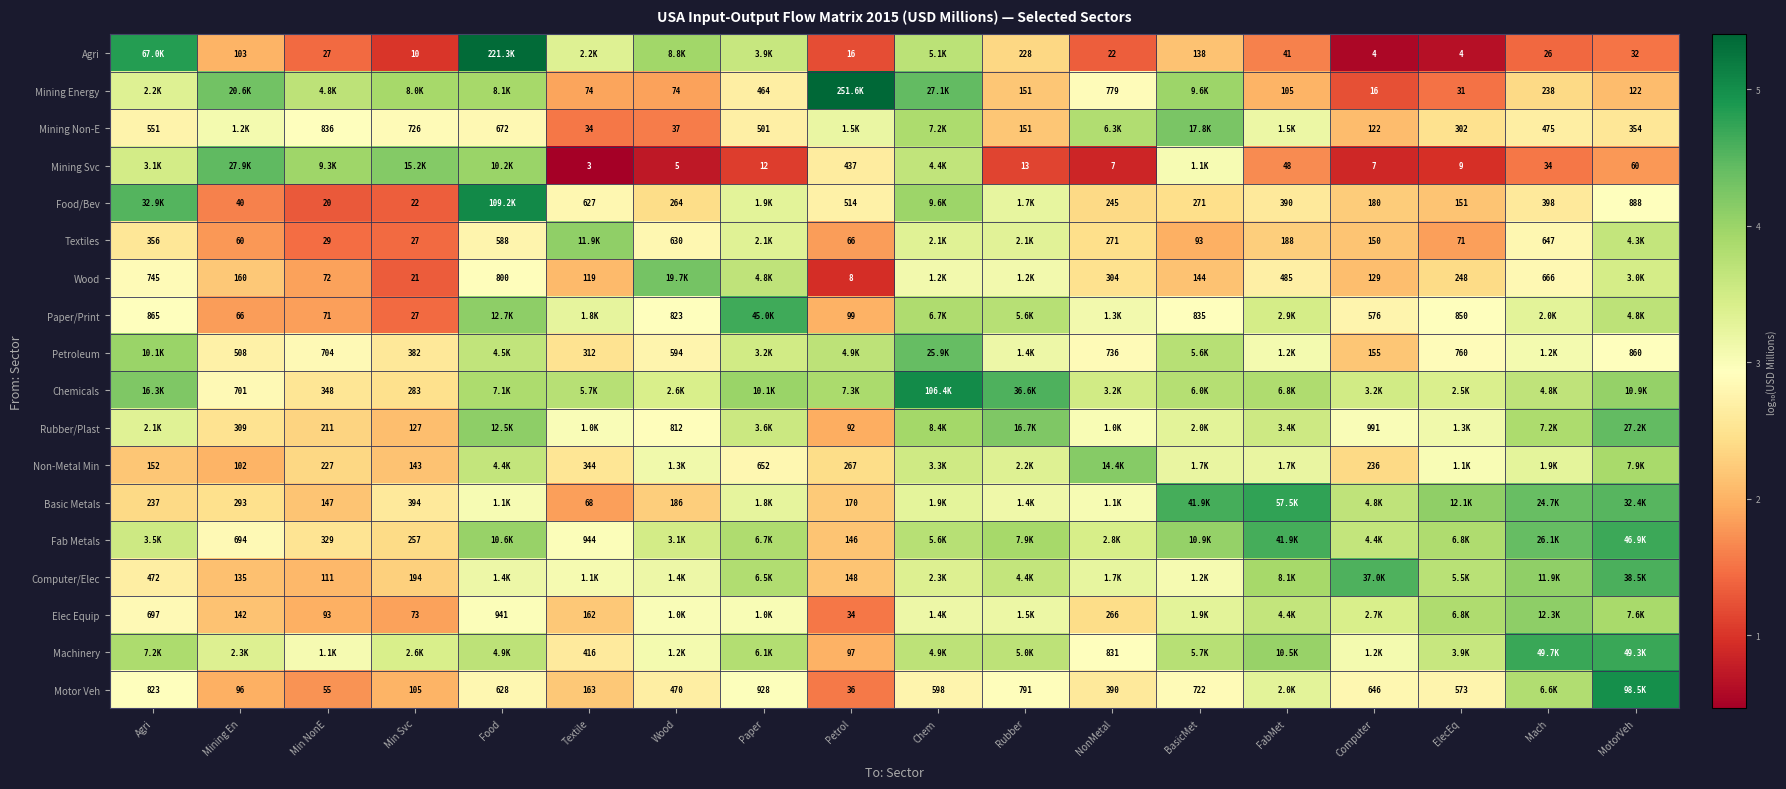

Is the value of Food/Bev at Min Svc greater than the value of Mining Energy at MotorVeh?

No